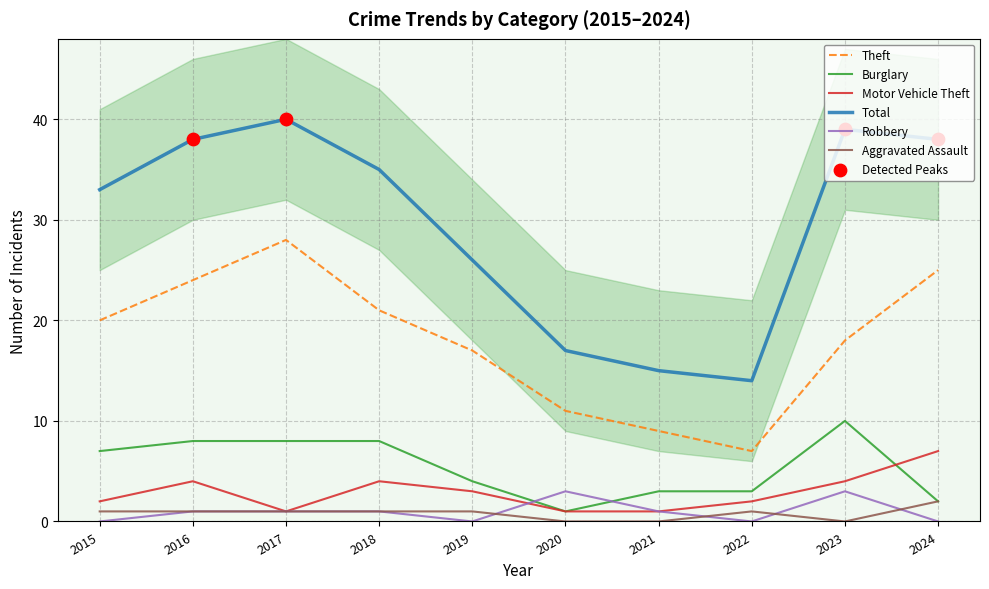

Which series contains the highest Y value?

Total